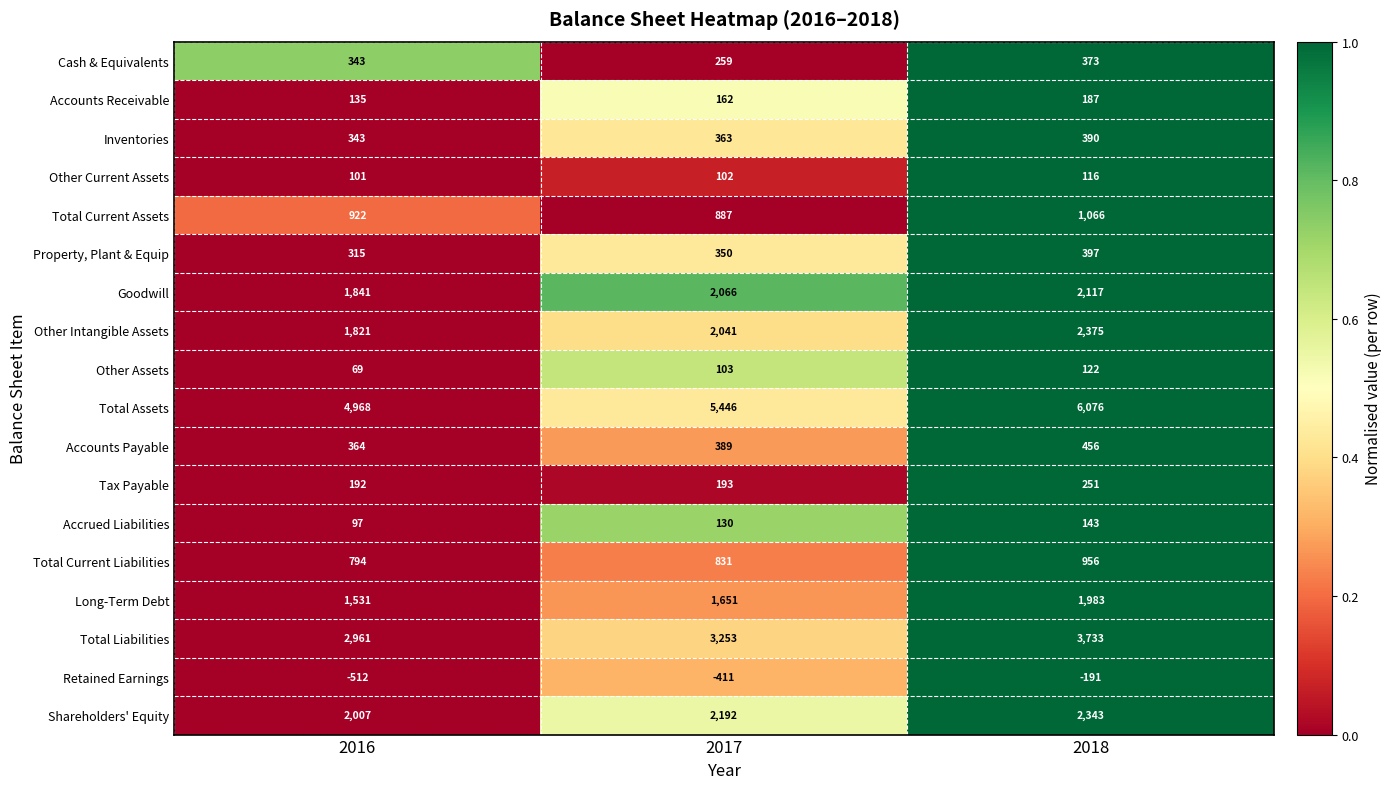

The Long-Term Debt series shows 964 at 2016. True or false?

False